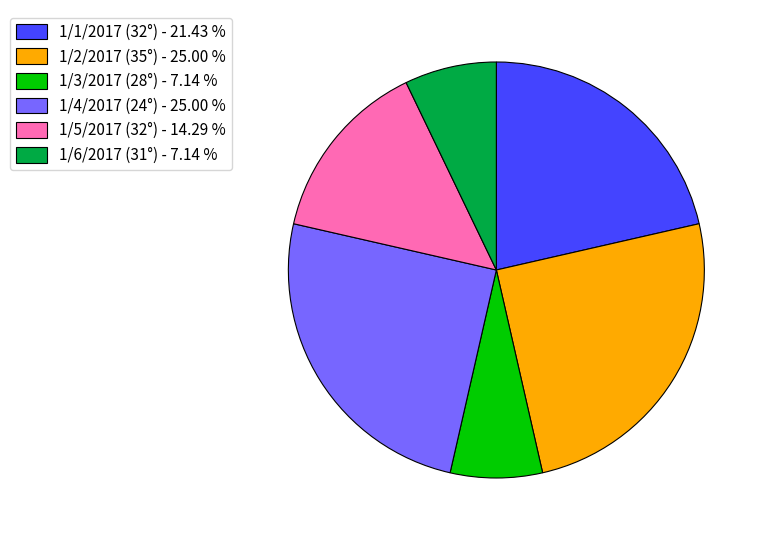

Do 1/6/2017 (31°) - 7.14 % and 1/4/2017 (24°) - 25.00 % together represent more than half of the pie?

No